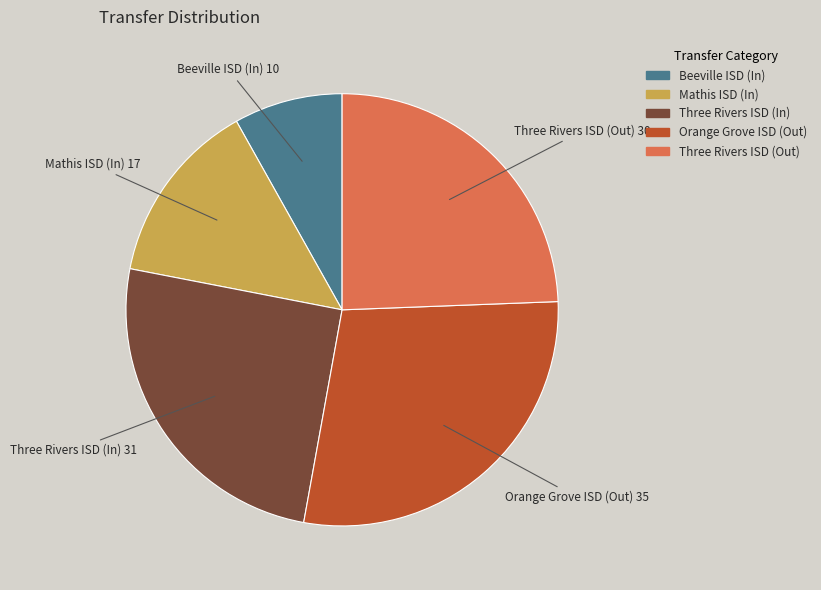

Is there a majority slice in this chart?

No